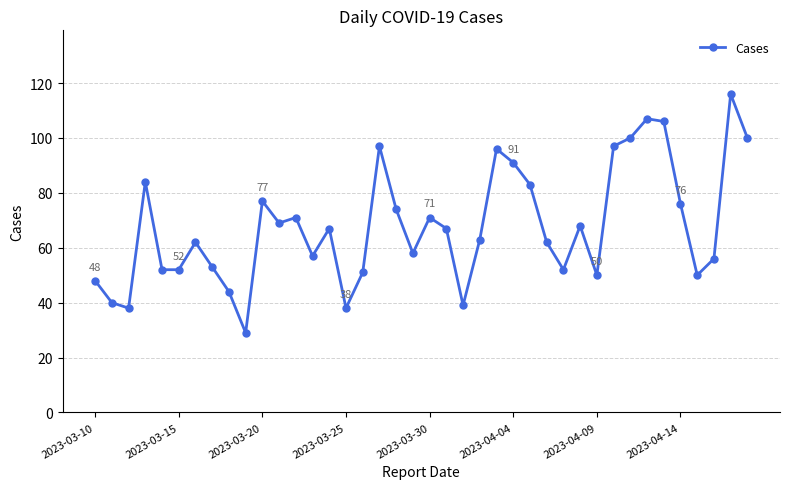

What is the value of the 18th point from the left?

97